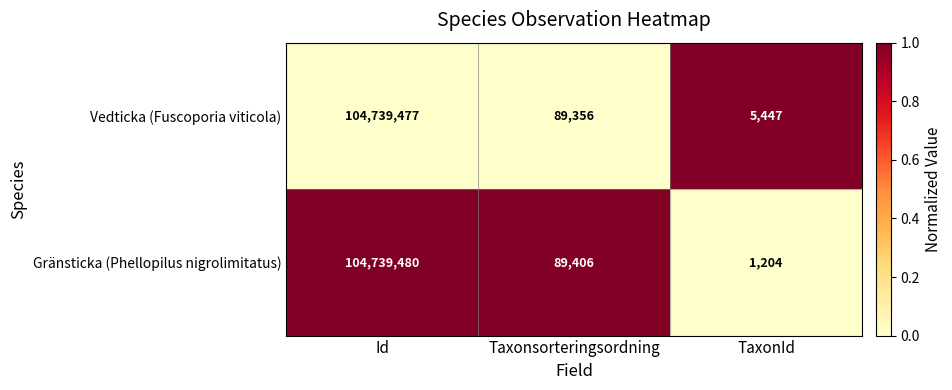

The value of Gränsticka (Phellopilus nigrolimitatus) at TaxonId is 2023. True or false?

False